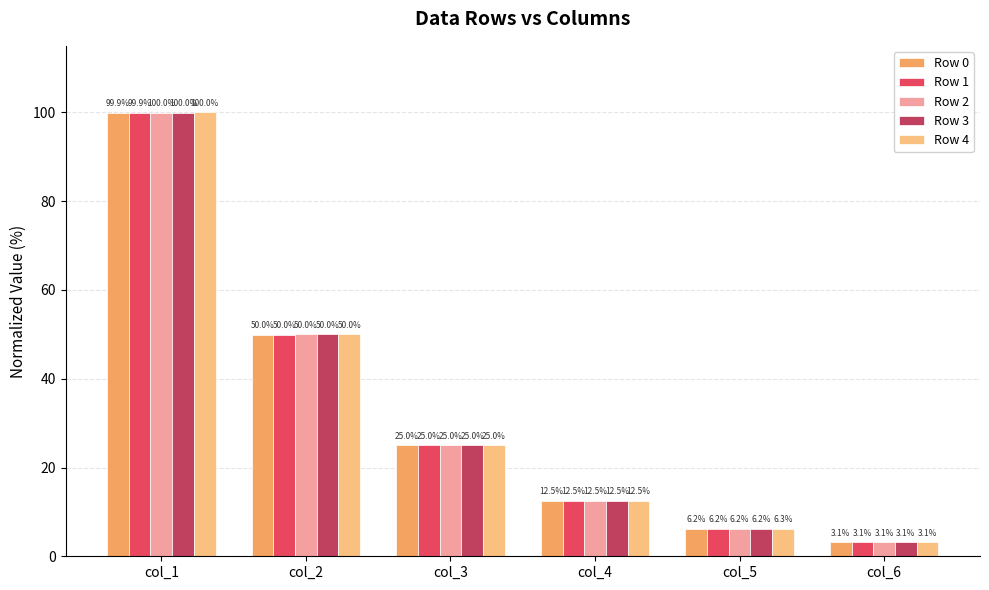

What is the minimum value for Row 1?

3.1